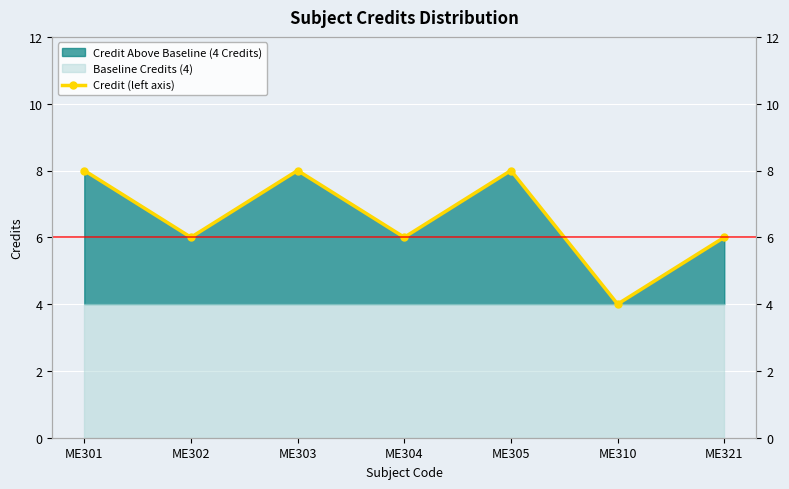

How many points are lower than both their immediate neighbors (excluding endpoints)?

3